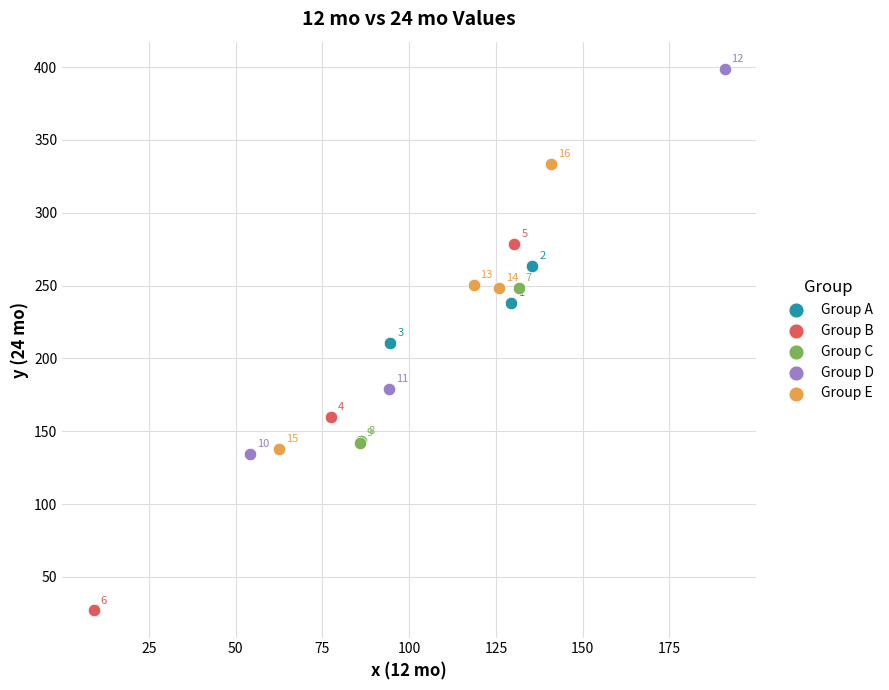

What are all the series names shown in the legend?

Group A, Group B, Group C, Group D, Group E